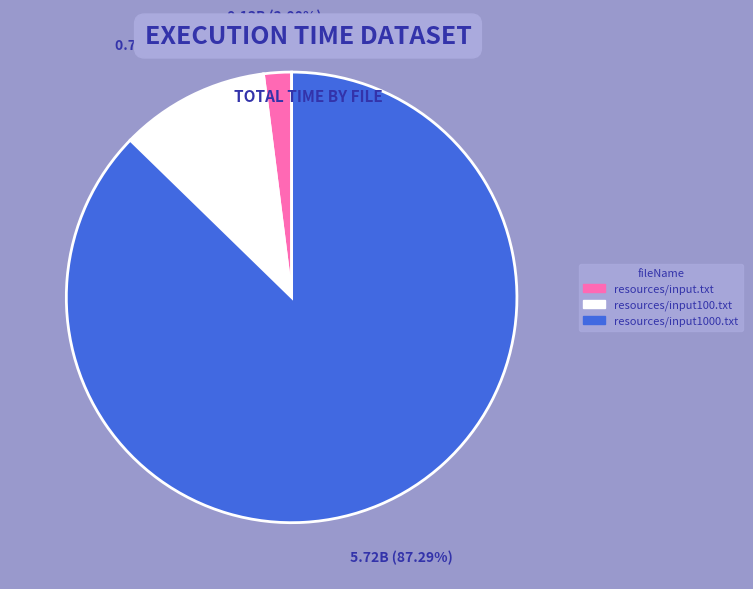

Do resources/input.txt and resources/input1000.txt together represent more than half of the pie?

Yes